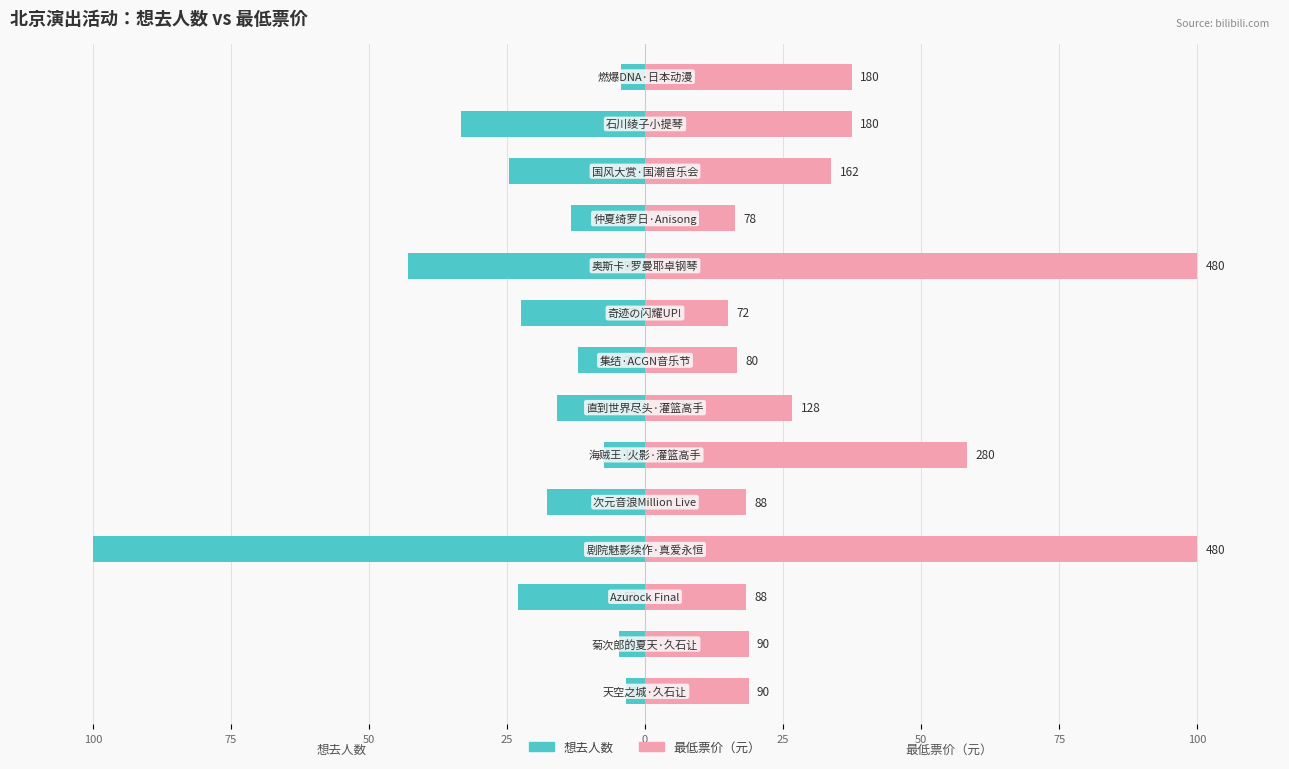

Which series has the largest range (max minus min)?

想去人数